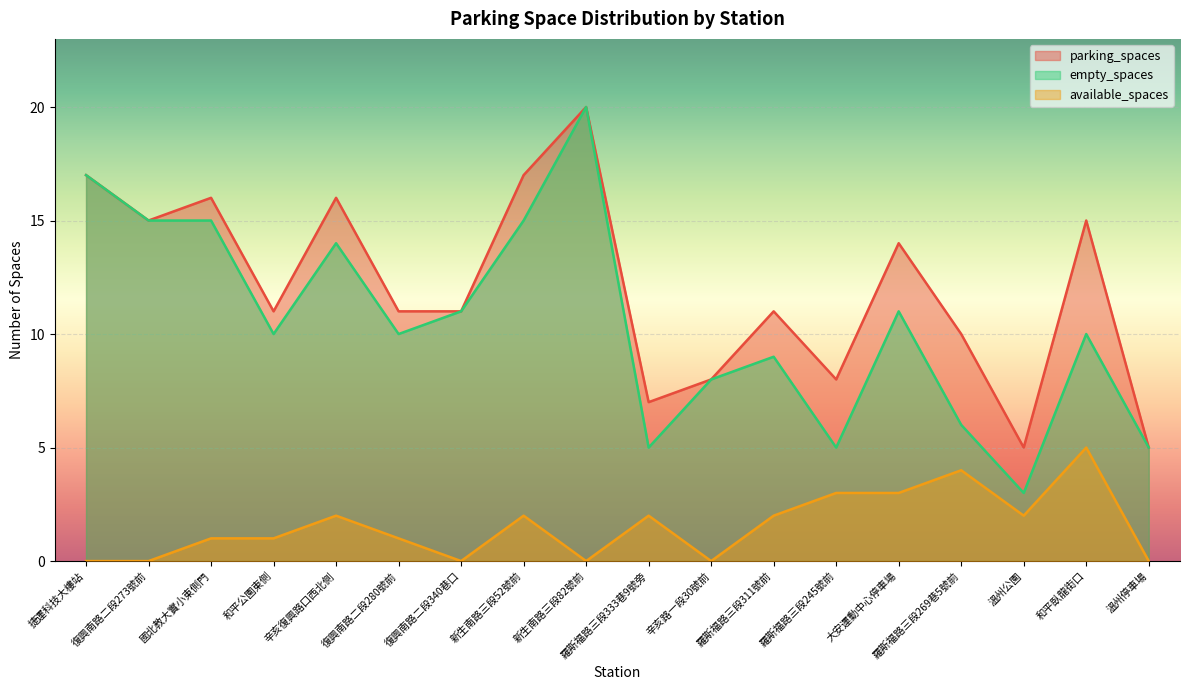

At which category is the sum across all series the highest?

新生南路三段82號前